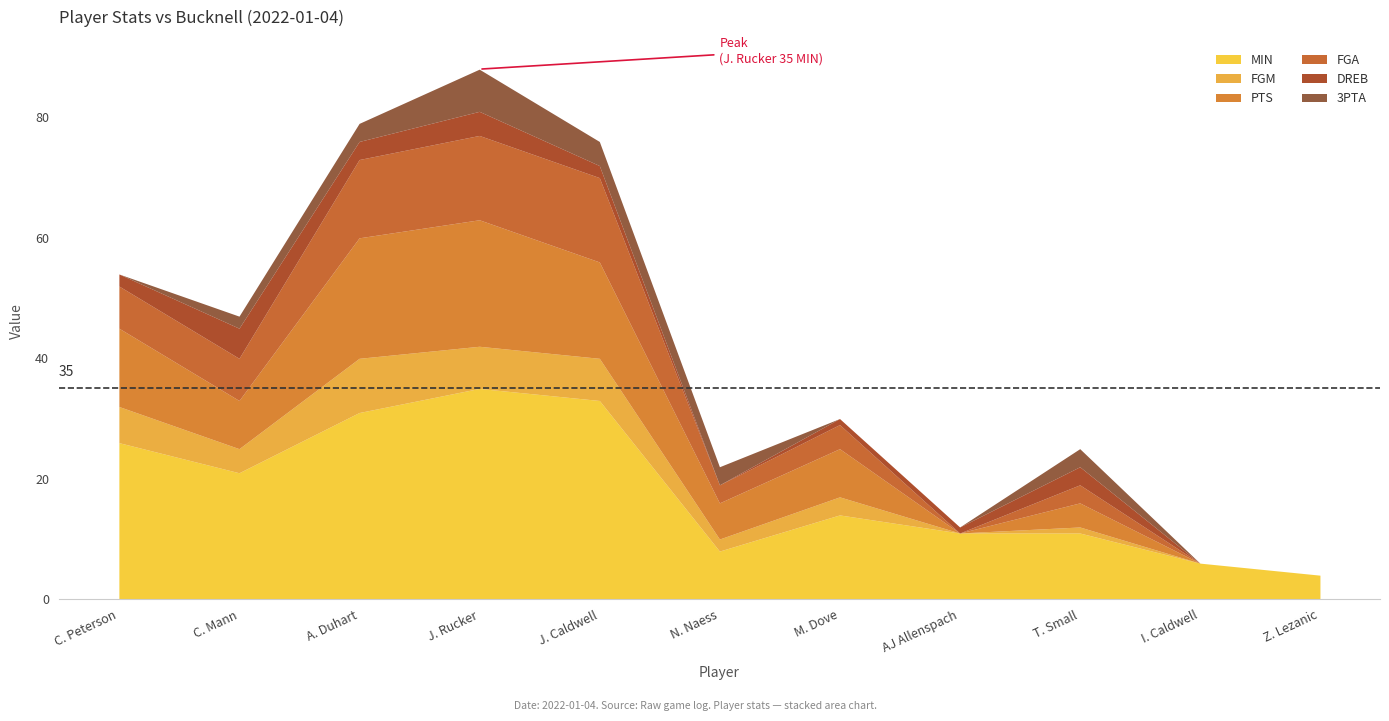

Between N. Naess and AJ Allenspach, which series saw the biggest shift?

PTS